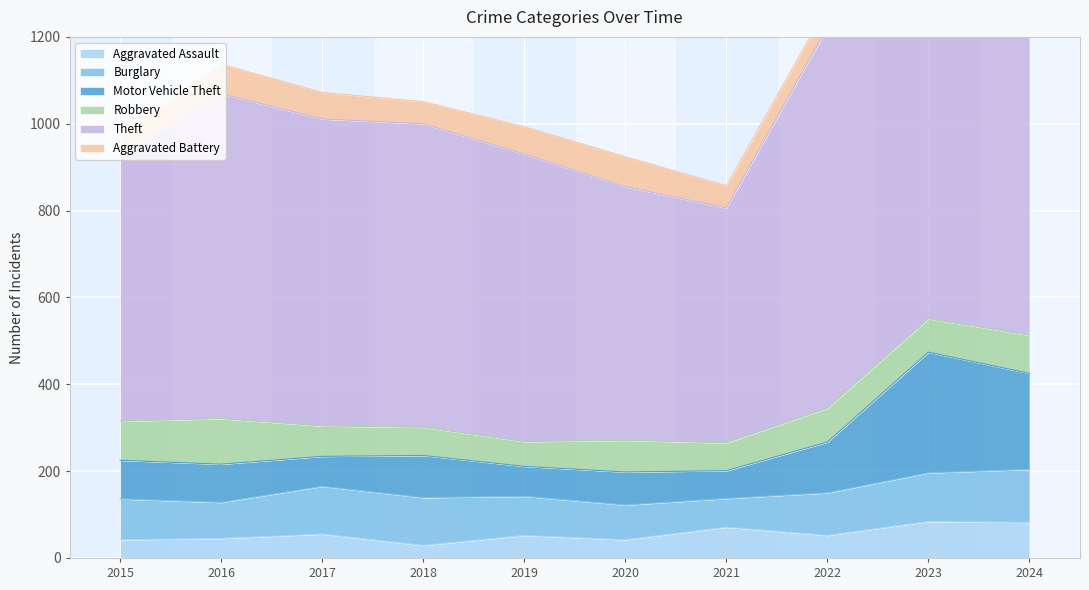

The Aggravated Assault series shows 29 at 2023. True or false?

False